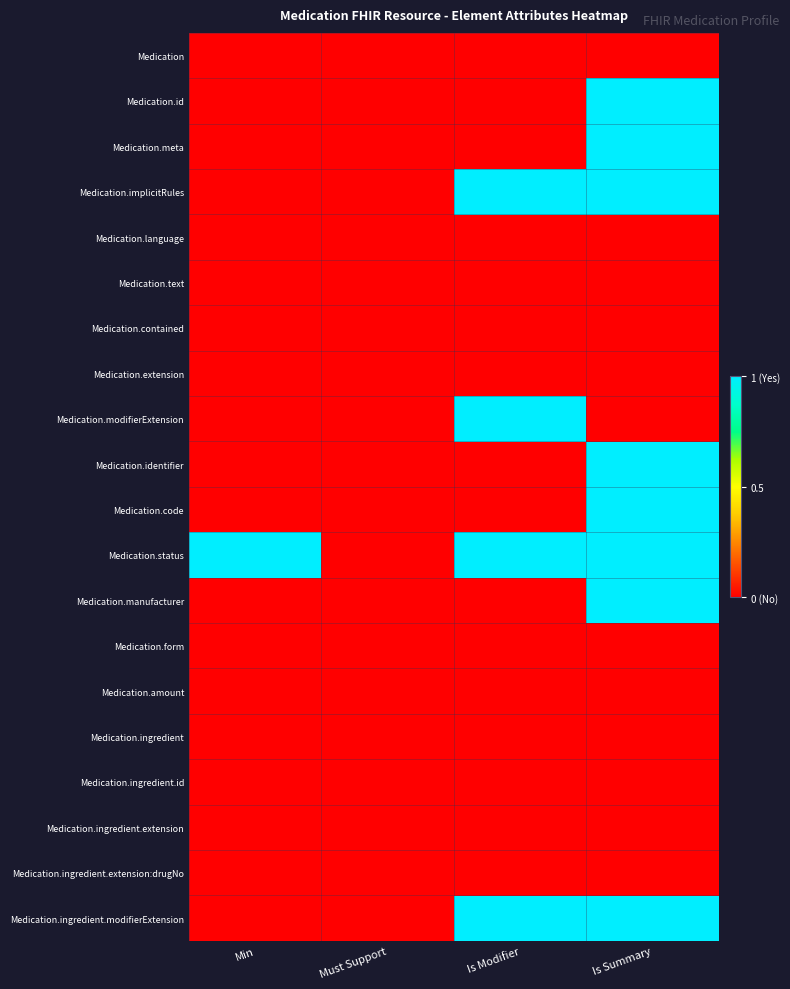

Which label corresponds to the smallest value in the chart?

Min